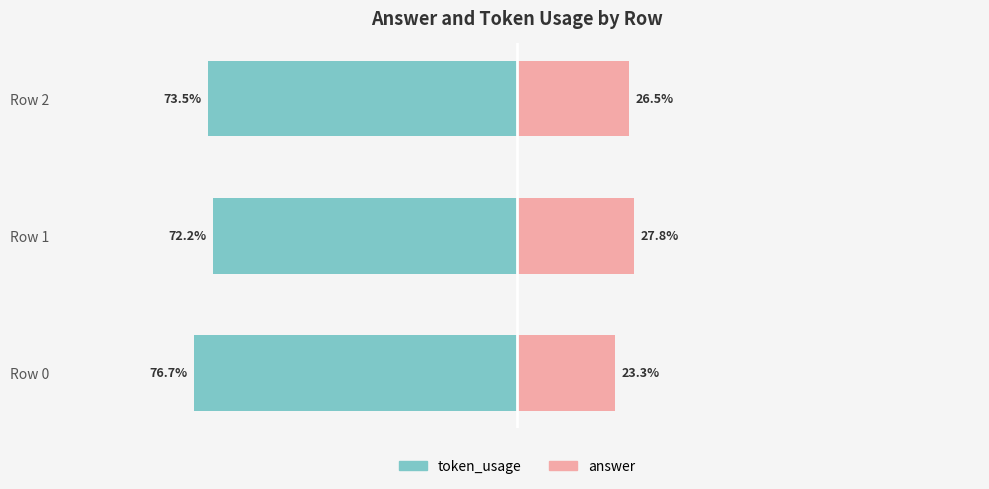

What is the value of the answer bar at the 2nd from the left?

27.8